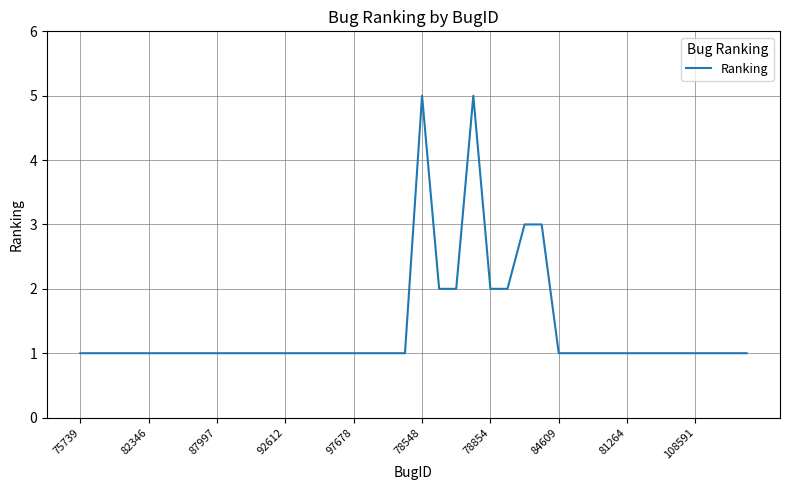

What is the difference between the maximum and minimum values?

4